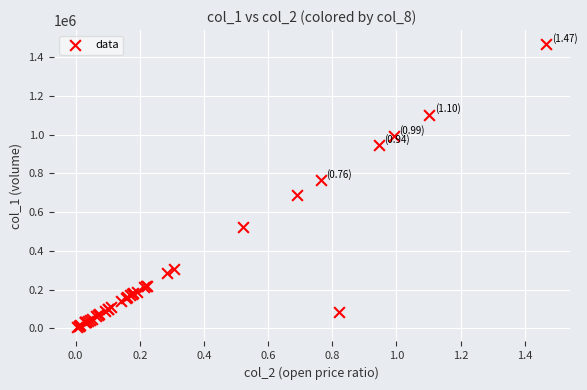

What Y value in the scatter plot is closest to 736500?

764000